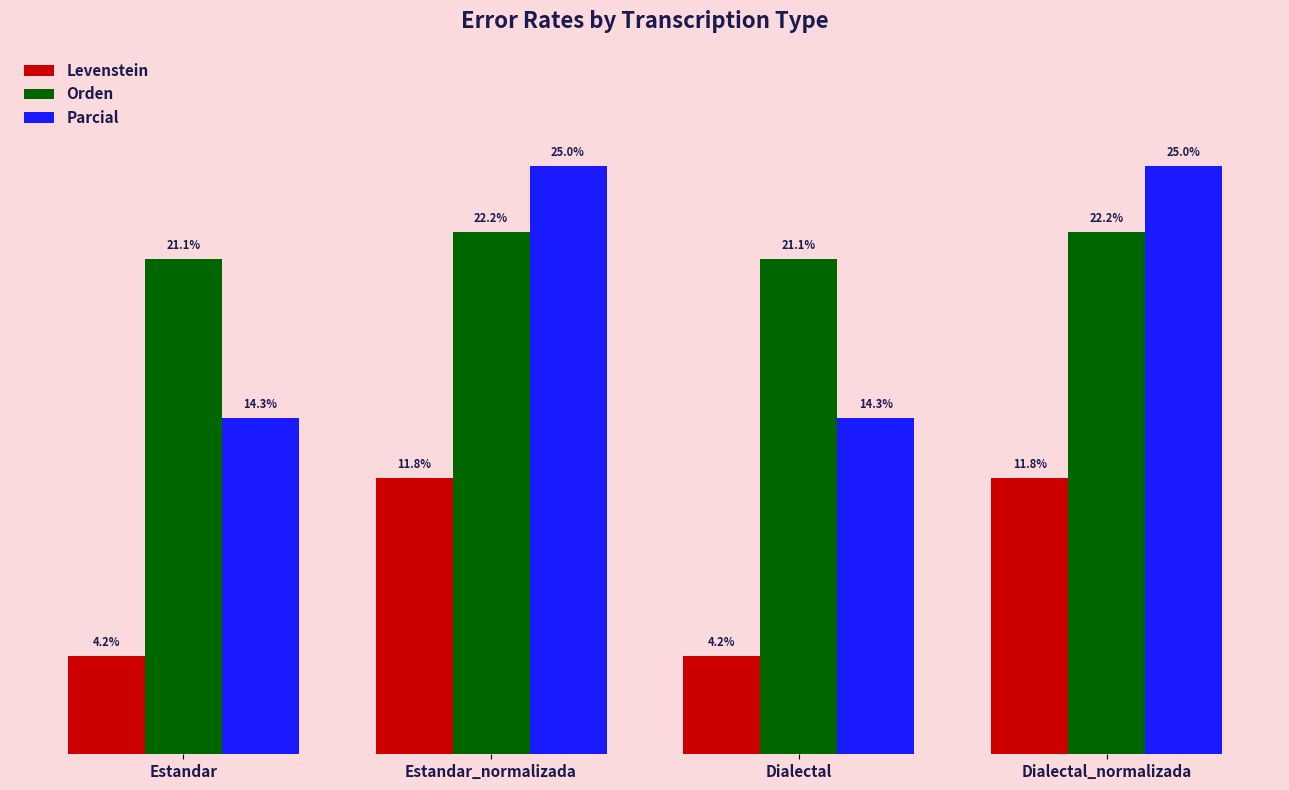

Between Dialectal and Dialectal_normalizada, which series saw the biggest shift?

Parcial